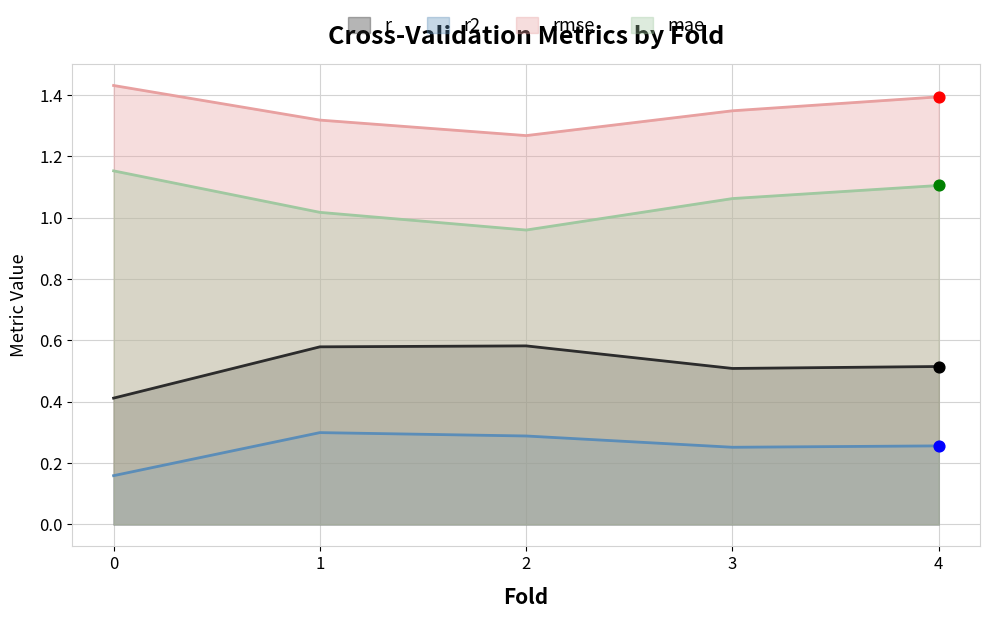

At which category is the sum across all series the highest?

4